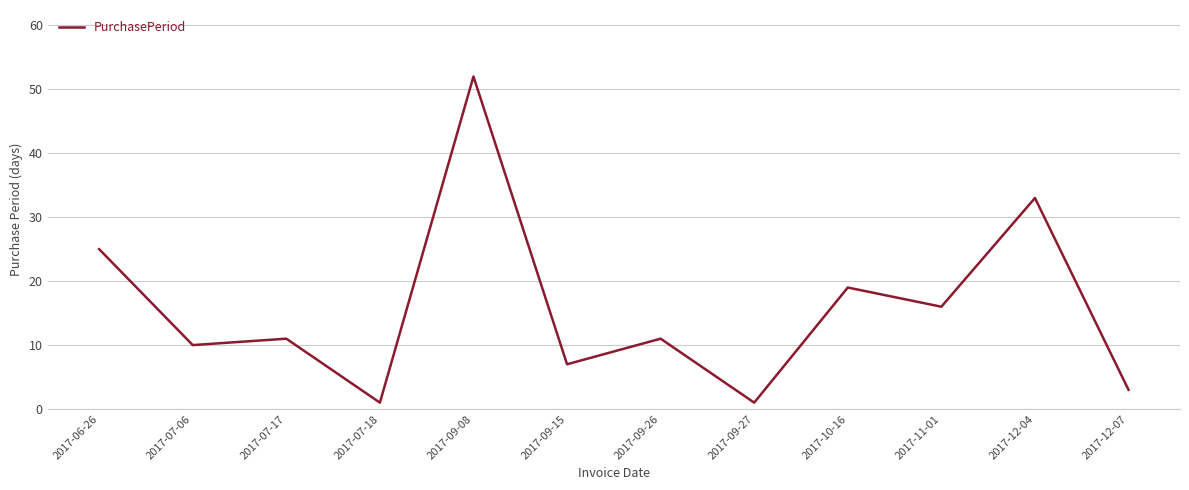

Is it true that the value at 2017-09-08 is 52?

True